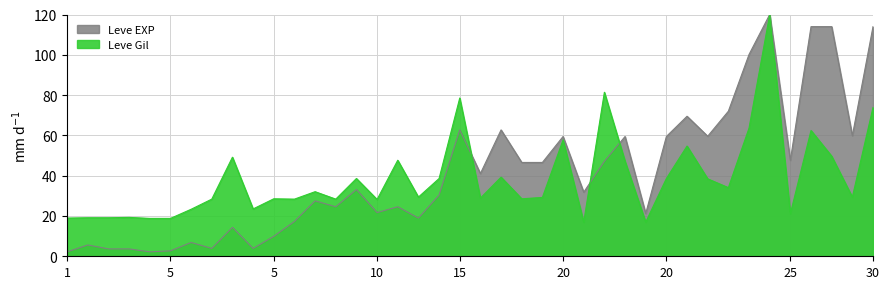

What is the lowest value of the Leve EXP series?

2.2